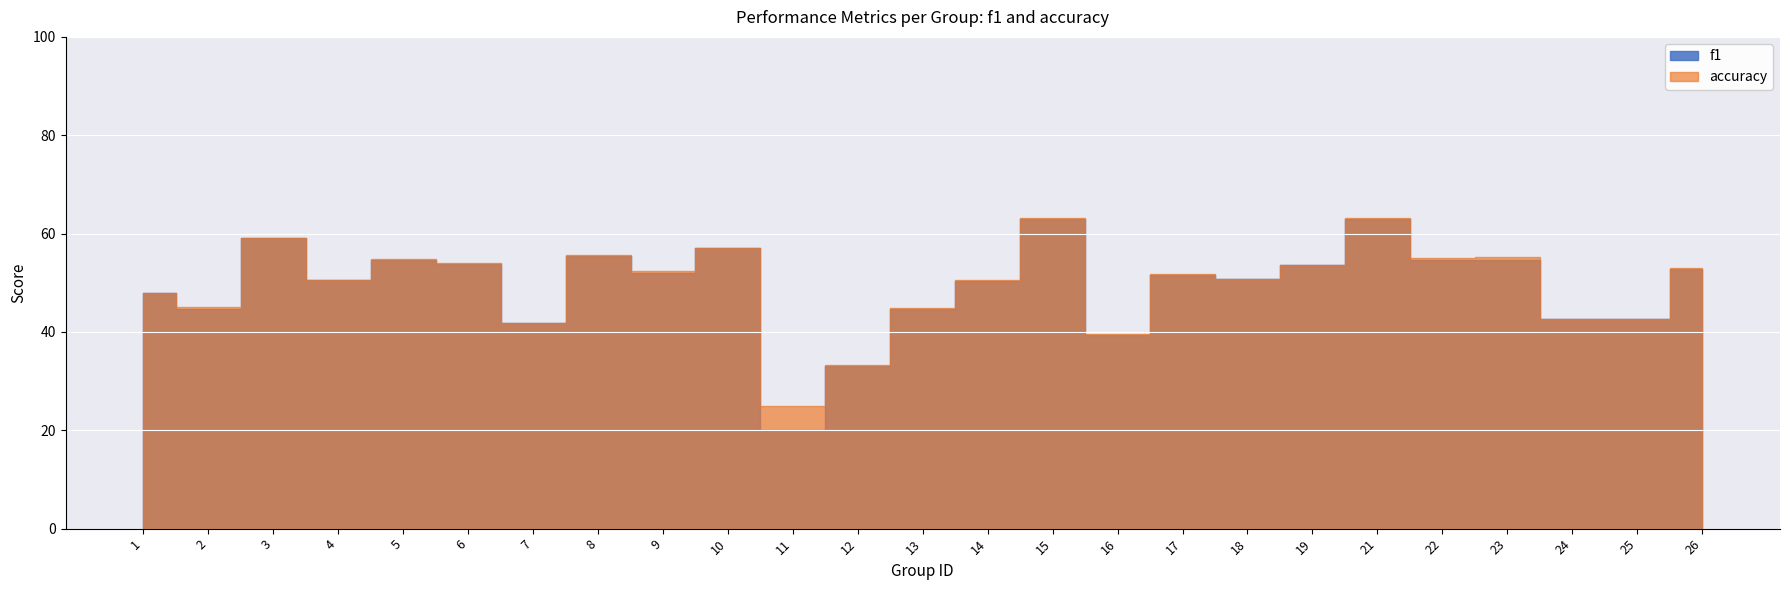

At 25, list the series in order from largest to smallest.

accuracy, f1